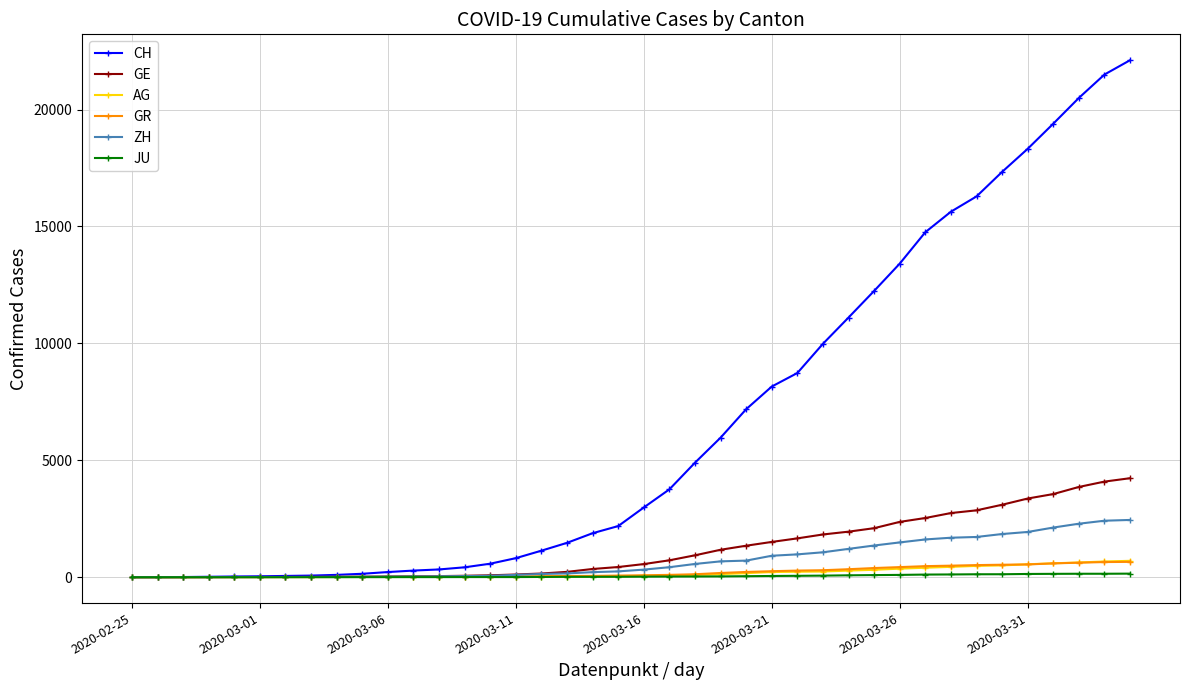

Which series has the widest spread of values?

CH